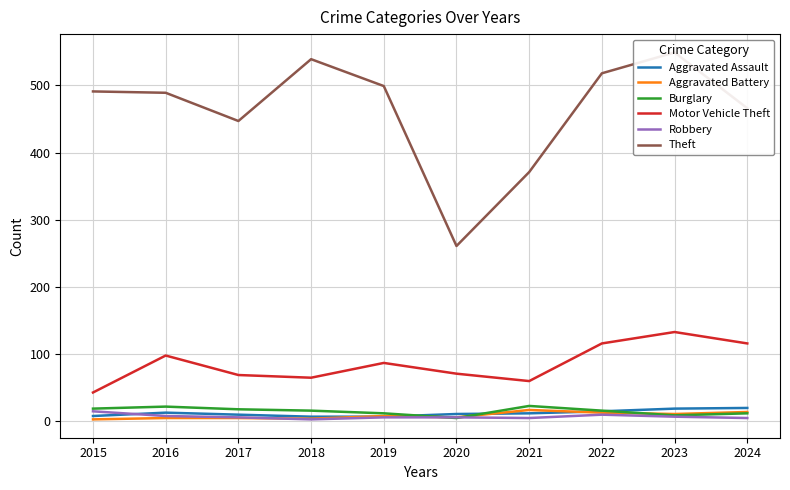

The value of Aggravated Battery at 2016 is 8. True or false?

False